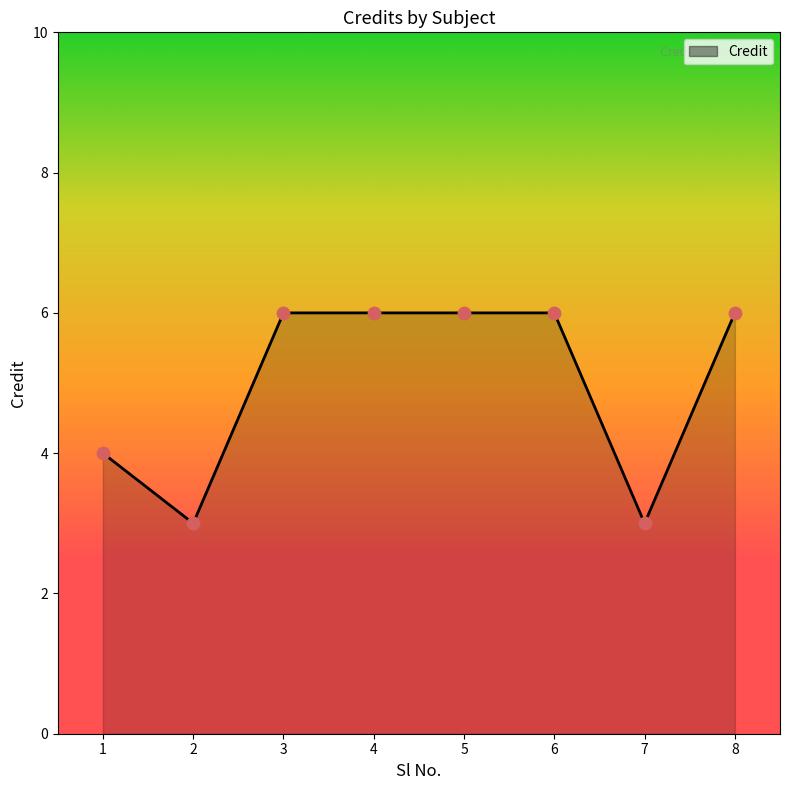

Approximately how many times larger is the value at 3 compared to 7?

2.0